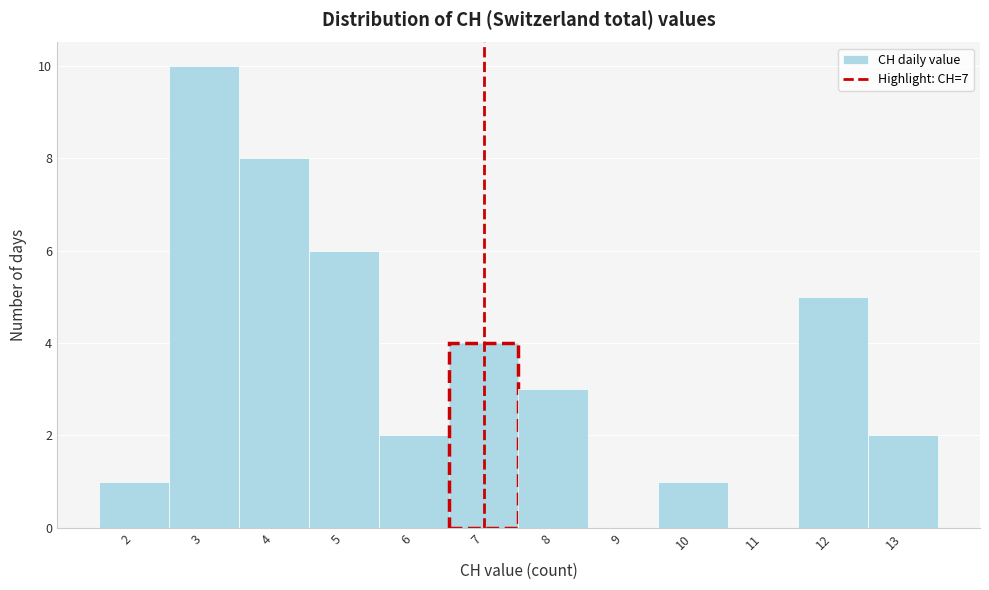

Reading left to right, transcribe this chart: for each bar, give the range it covers on the x-axis and its height. The values are not printed on the chart, so give them approximately, as read against the axis.

1.5 to 2.5: 1
2.5 to 3.5: 10
3.5 to 4.5: 8
4.5 to 5.5: 6
5.5 to 6.5: 2
6.5 to 7.5: 4
7.5 to 8.5: 3
8.5 to 9.5: 0
9.5 to 10.5: 1
10.5 to 11.5: 0
11.5 to 12.5: 5
12.5 to 13.5: 2